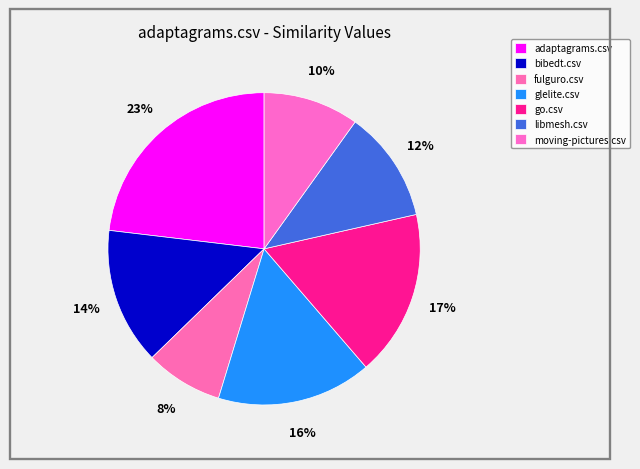

Which category has the biggest portion of the pie?

adaptagrams.csv